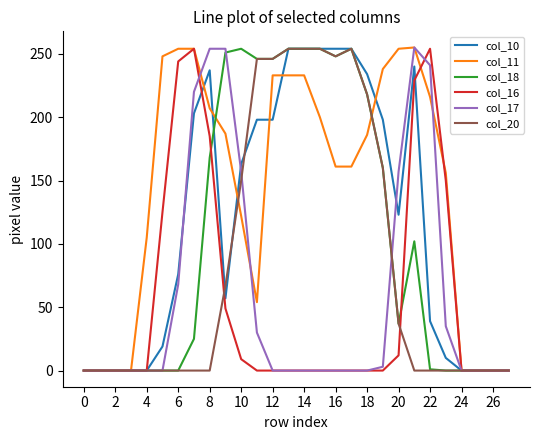

Which series has the largest total across all categories?

col_11